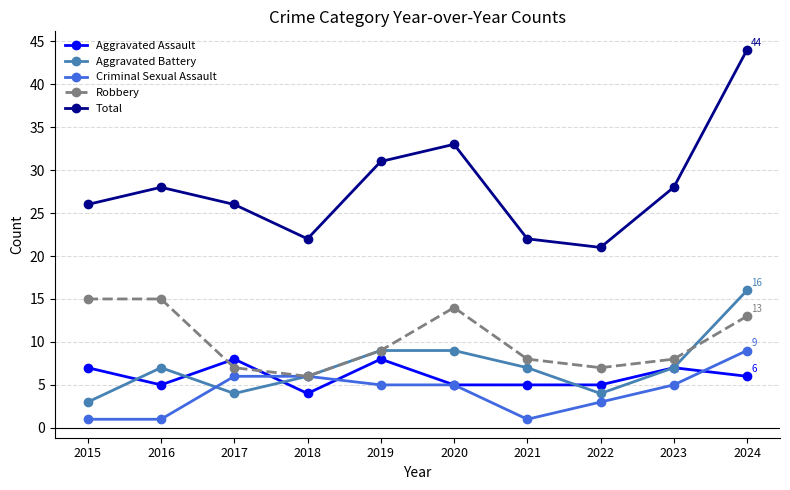

Count the number of categories in the chart.

10